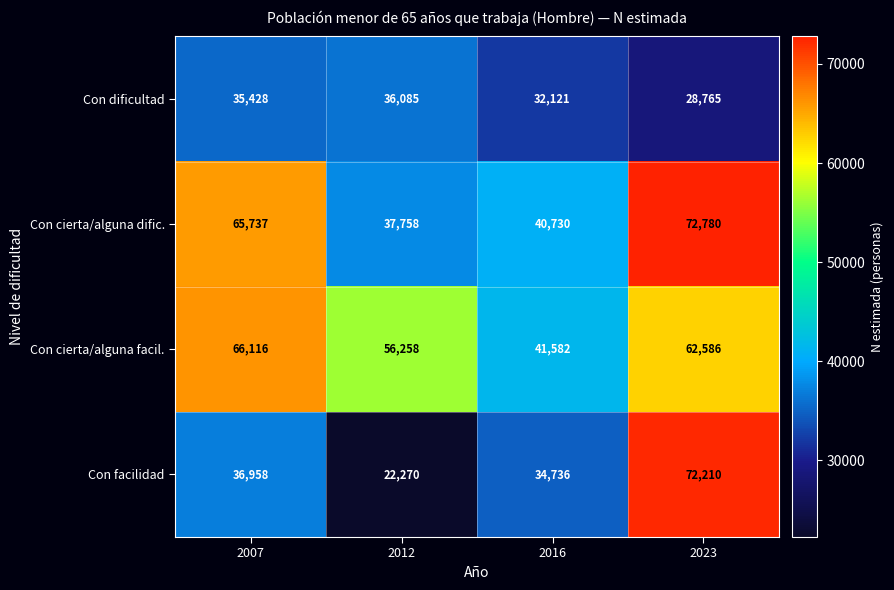

What is the difference between the Con dificultad values at 2012 and 2023?

7320